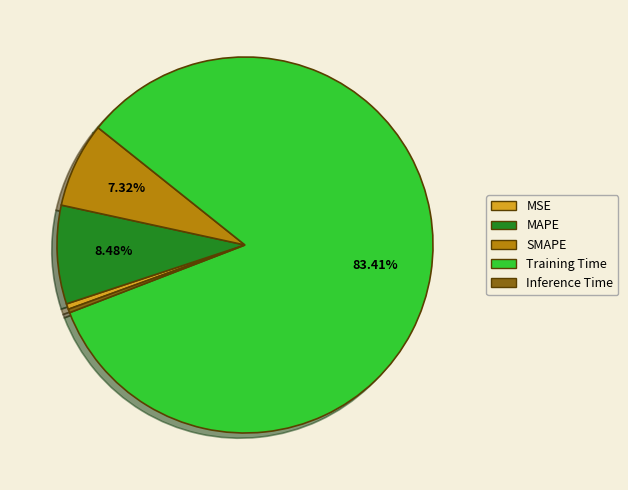

The MSE slice represents 0% of the pie. True or false?

True